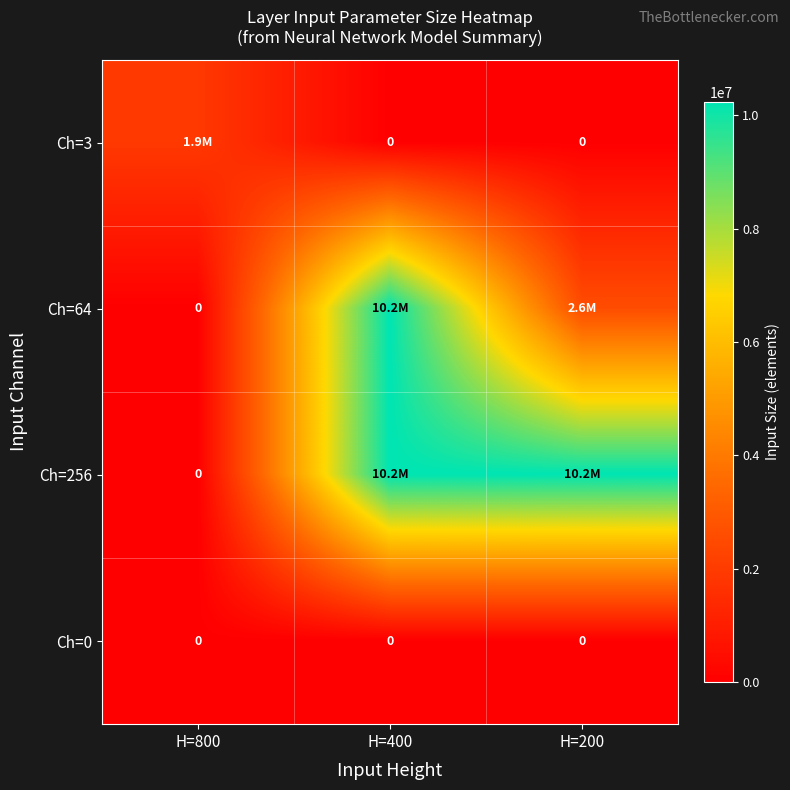

How many categories are shown in the chart?

3